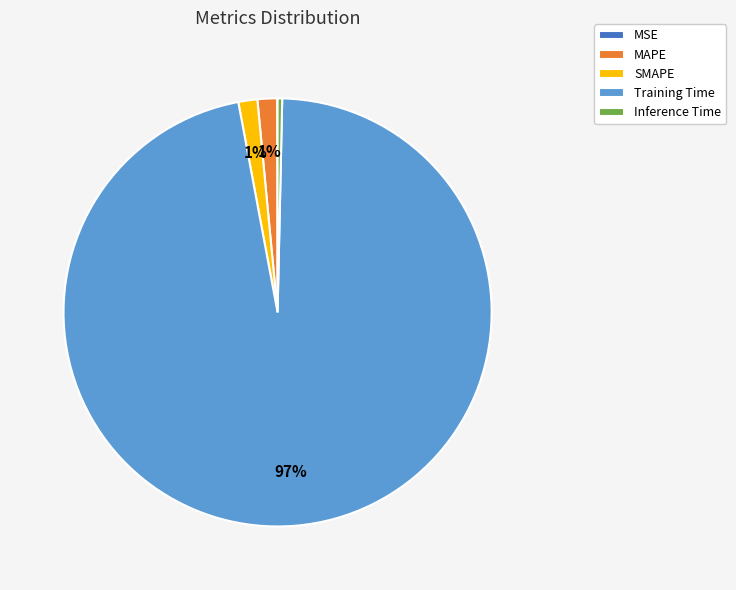

Does any single category account for the majority?

Yes